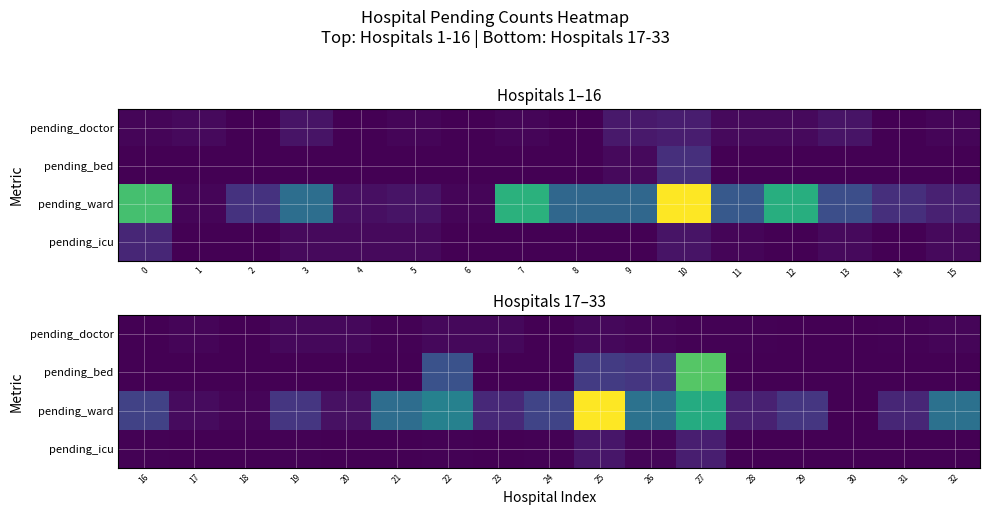

The pending_icu series shows 1 at 19. True or false?

False